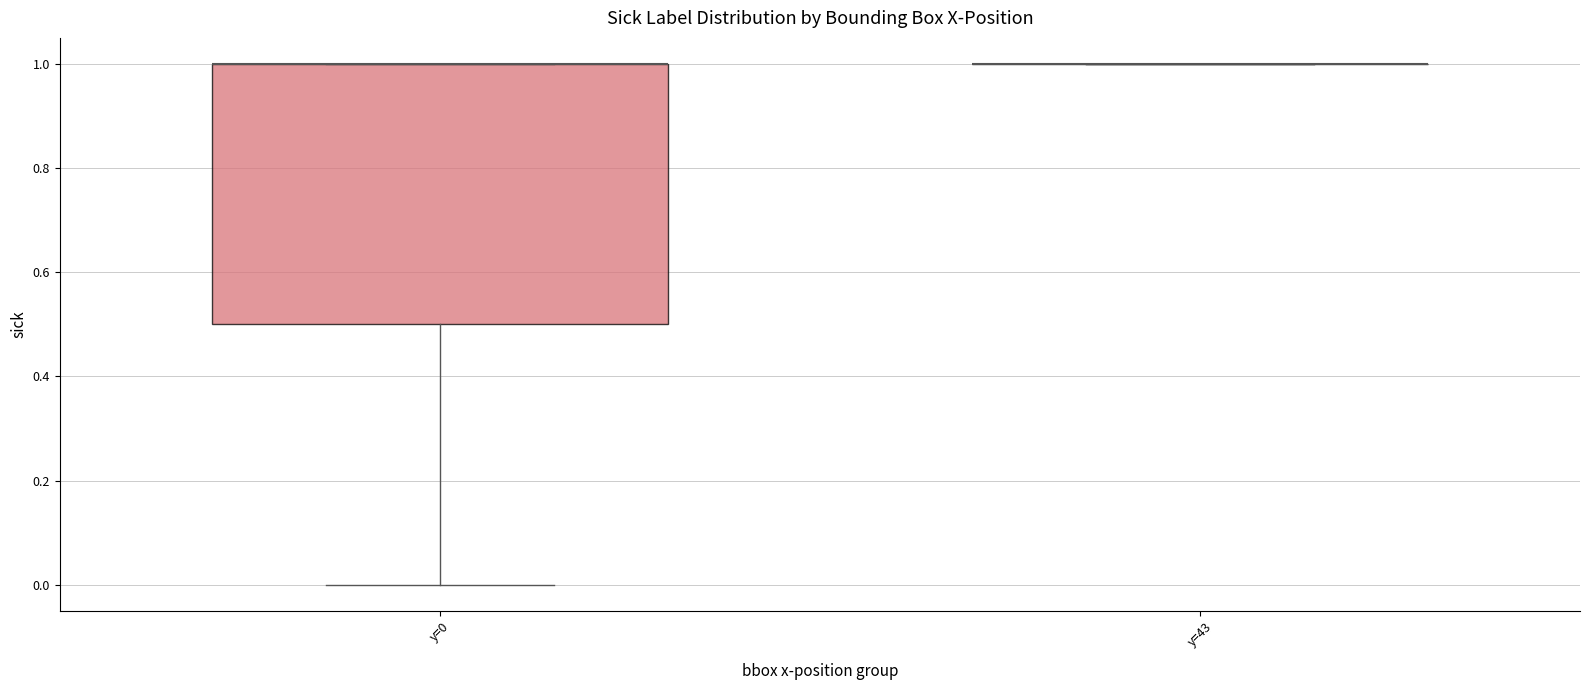

Reading left to right, read every box against the y-axis: the position of its median line, the range the box covers, and the ends of its whiskers. The values are not printed on the chart, so give them approximately, as read against the axis.

y=0: median 1.0 (drawn on the box's upper edge), box 0.5 to 1.0, whiskers 0.0 to 1.0
y=43: box collapsed to a line at 1.0, whiskers 1.0 to 1.0